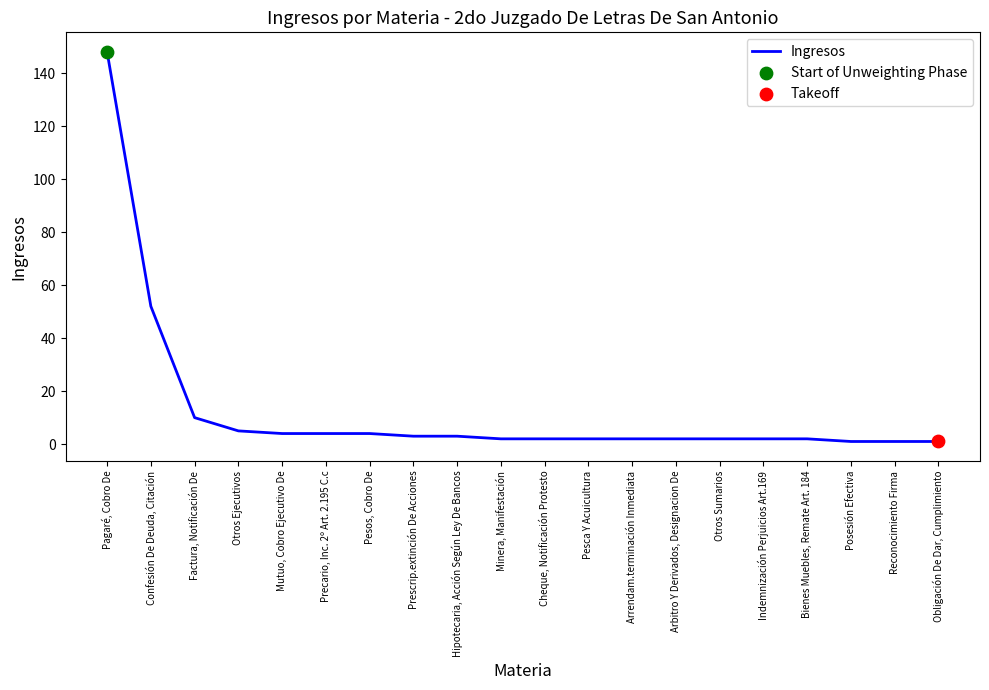

What is the ratio of the value at Mutuo, Cobro Ejecutivo De to the value at Arbitro Y Derivados, Designacion De?

2.0